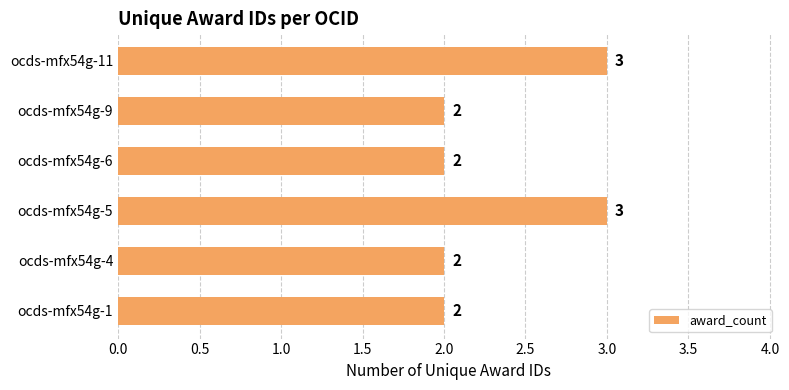

What is the greatest value displayed?

3